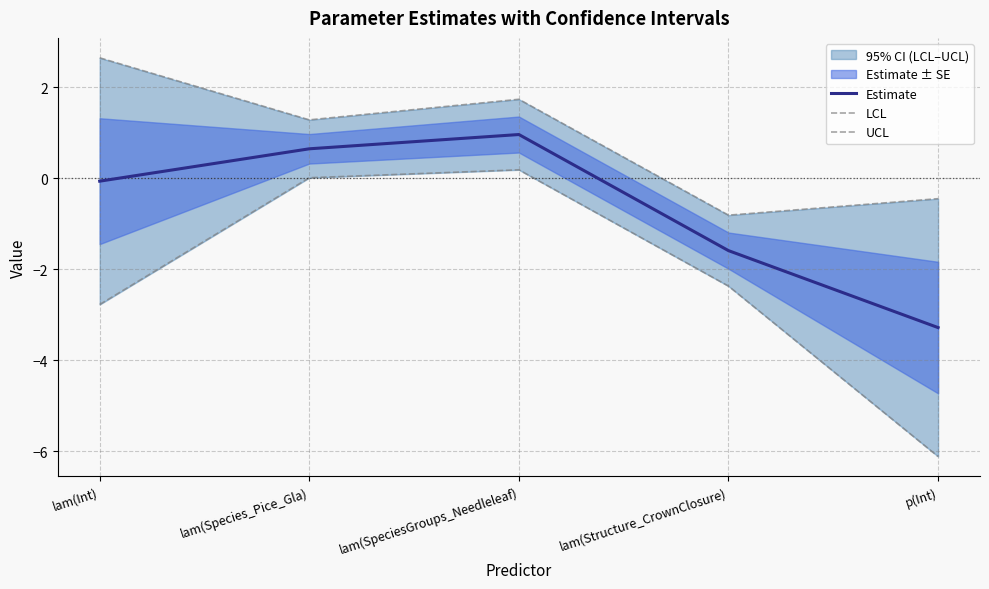

Rank the series by their maximum value, from lowest to highest.

LCL, Estimate, UCL